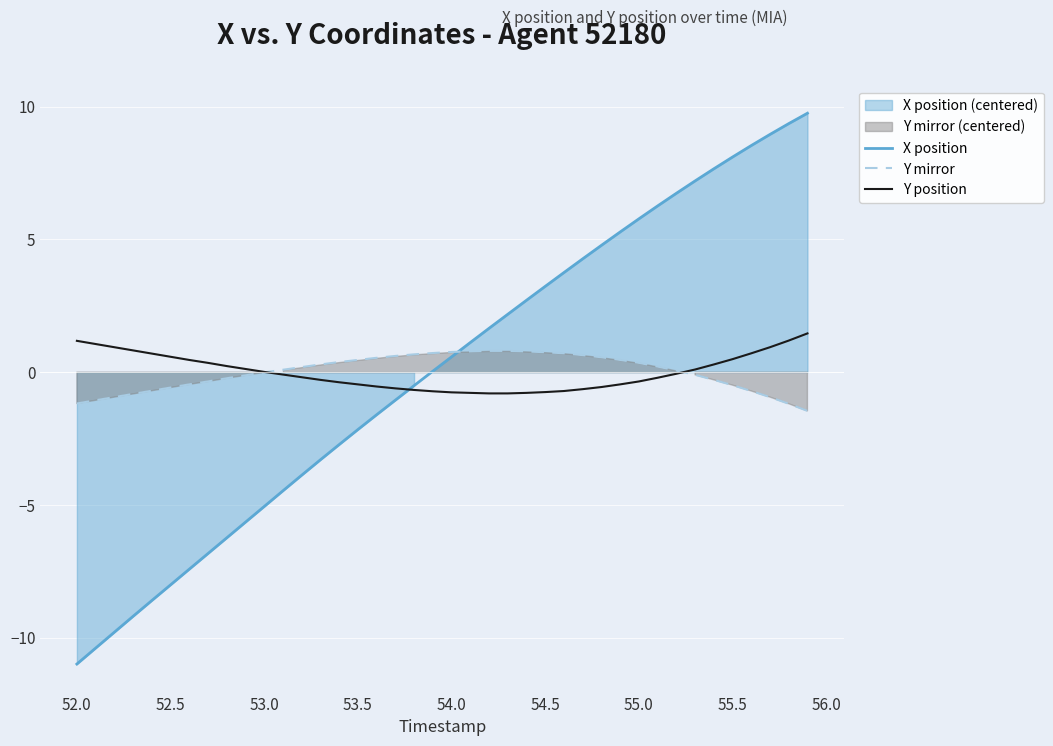

What is the value of the Y position point at the 27th from the left?

-0.7